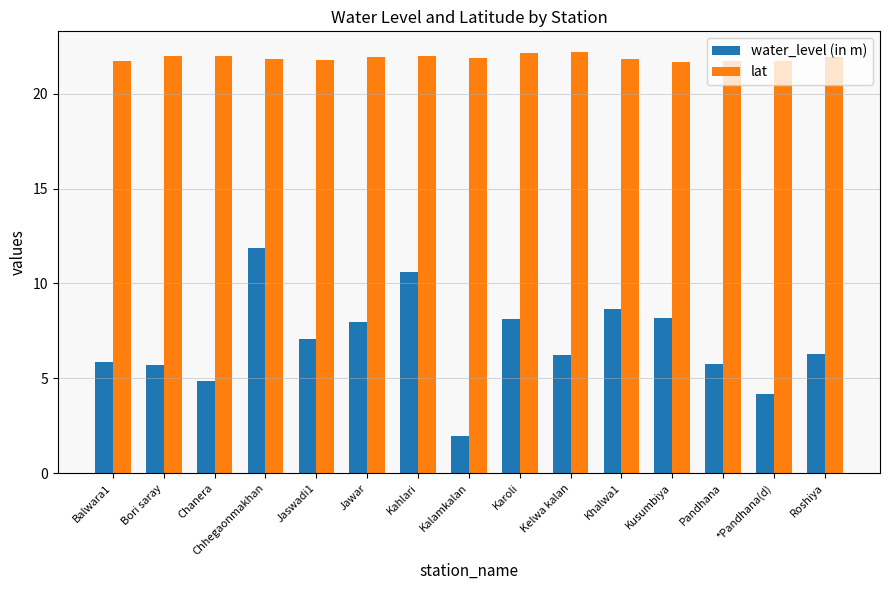

Is the value of water_level (in m) at Khalwa1 greater than the value of lat at *Pandhana(d)?

No